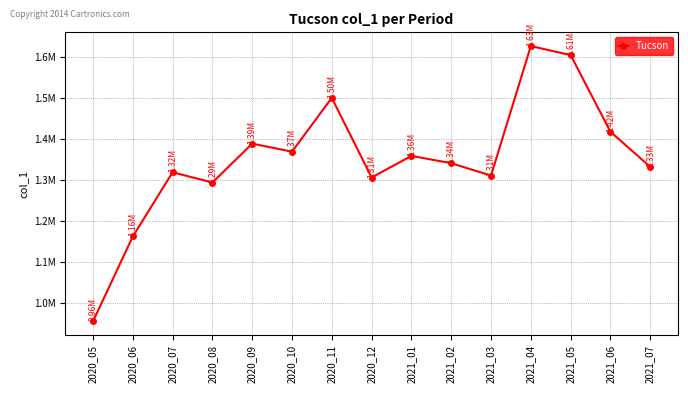

What is the value of the 15th point from the left?

1332779